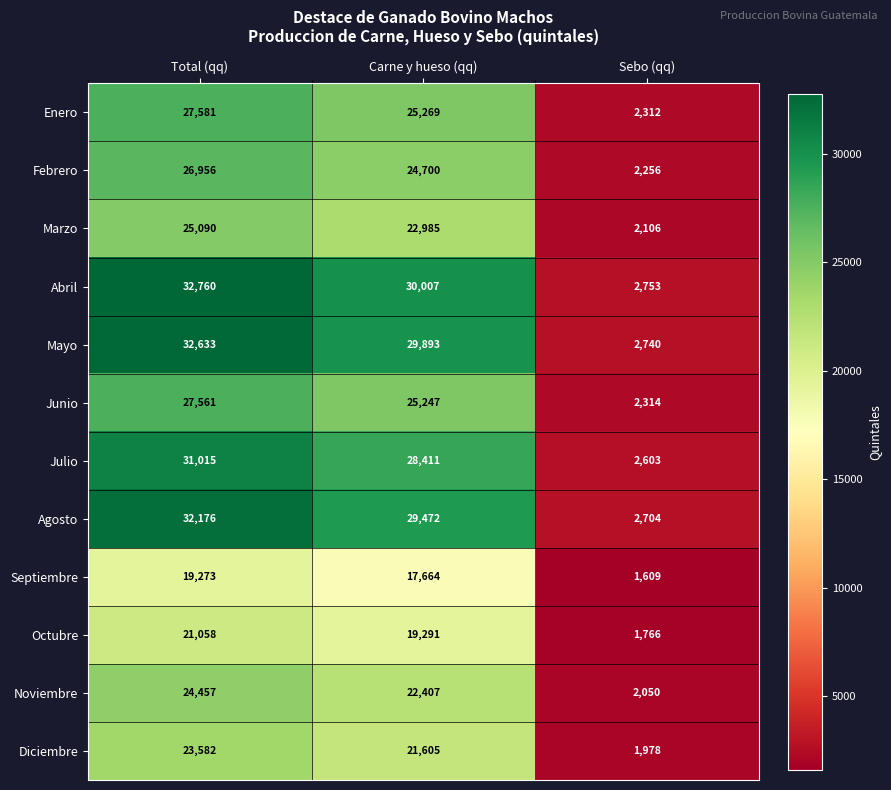

Which series changed the most between Total (qq) and Carne y hueso (qq)?

Abril